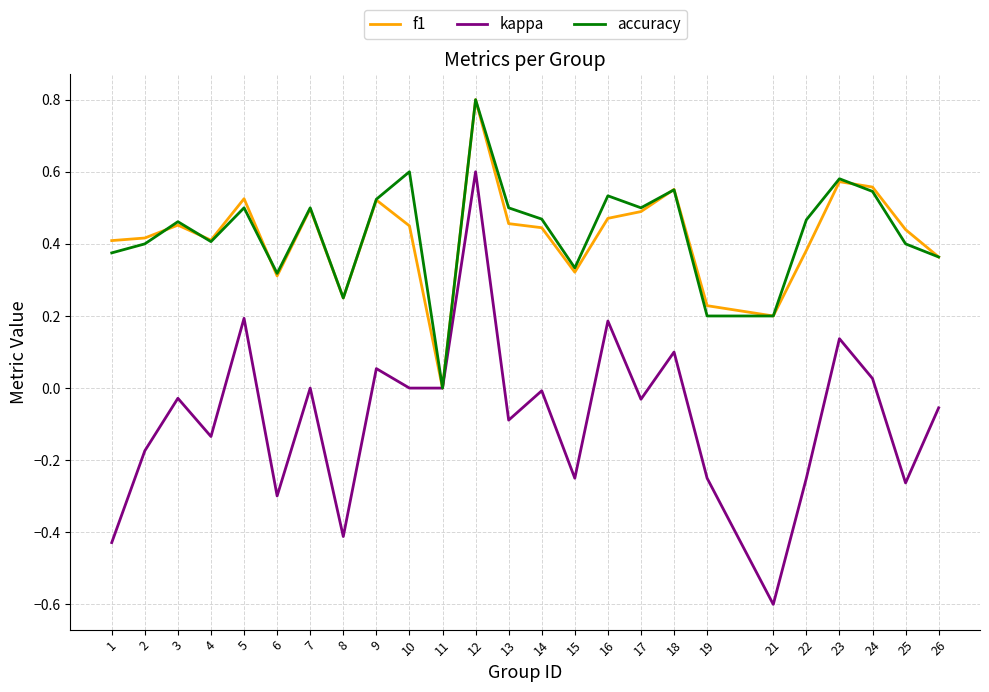

Count the number of categories in the chart.

25